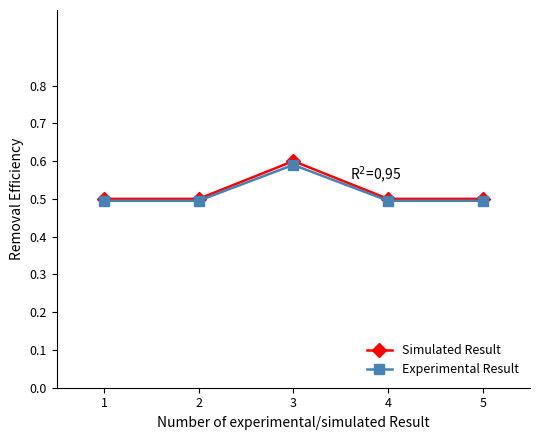

Which series has the widest spread of values?

Simulated Result